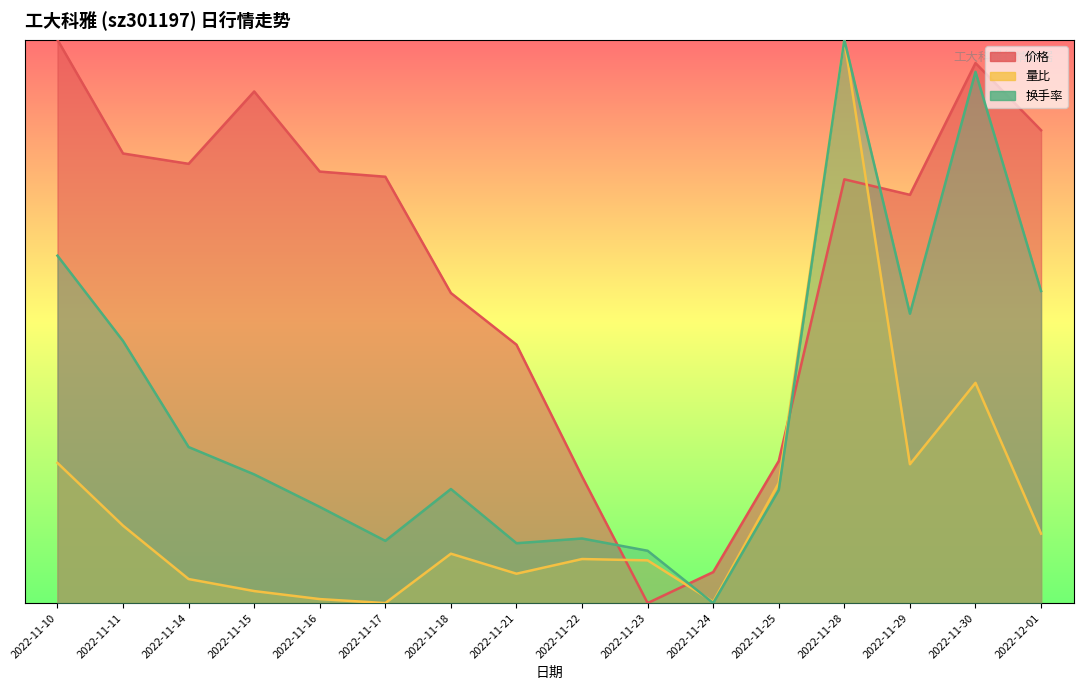

What is the total value across all series at 2022-11-15?

34.7